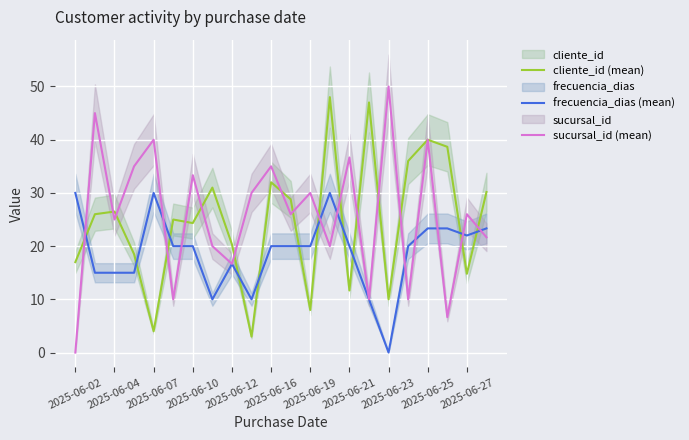

Rank the series by their average value, from highest to lowest.

sucursal_id (mean), cliente_id (mean), frecuencia_dias (mean)